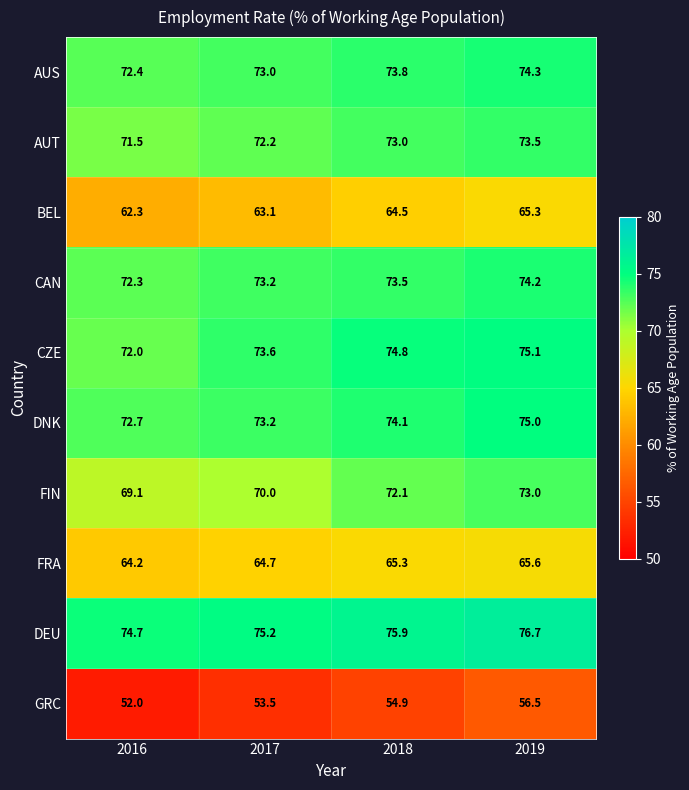

At 2019, list the series in order from largest to smallest.

DEU, CZE, DNK, AUS, CAN, AUT, FIN, FRA, BEL, GRC